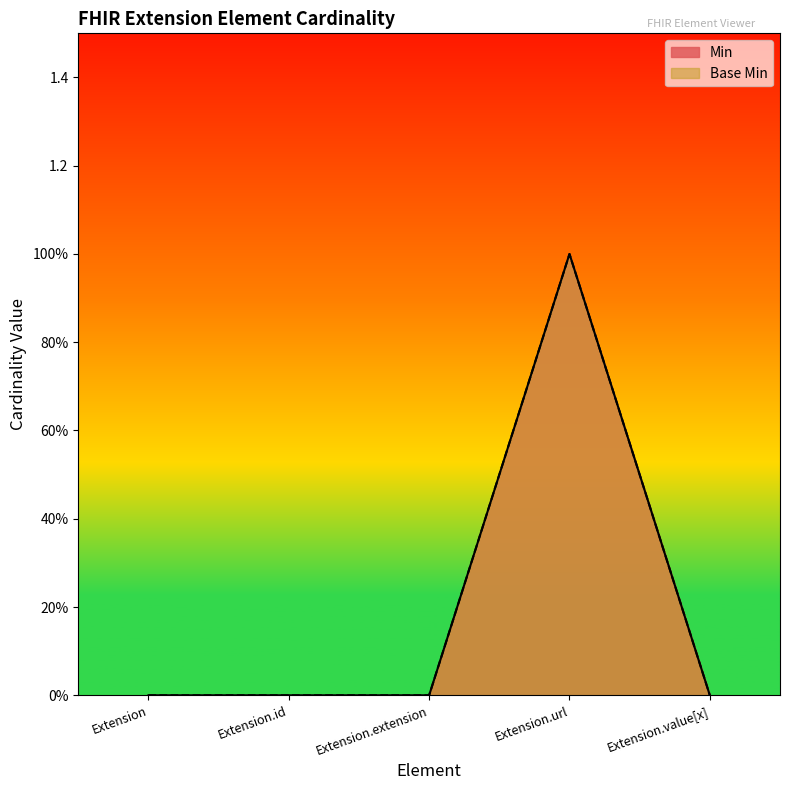

Does the chart have visible grid lines?

No